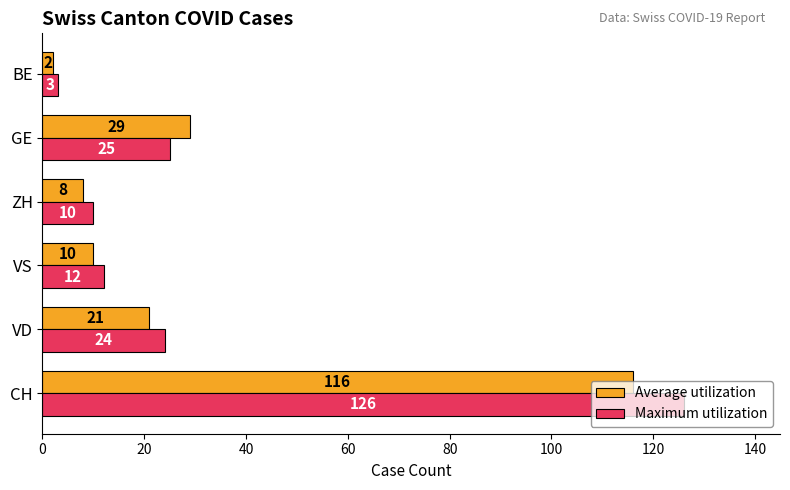

At which category is the sum across all series the highest?

CH